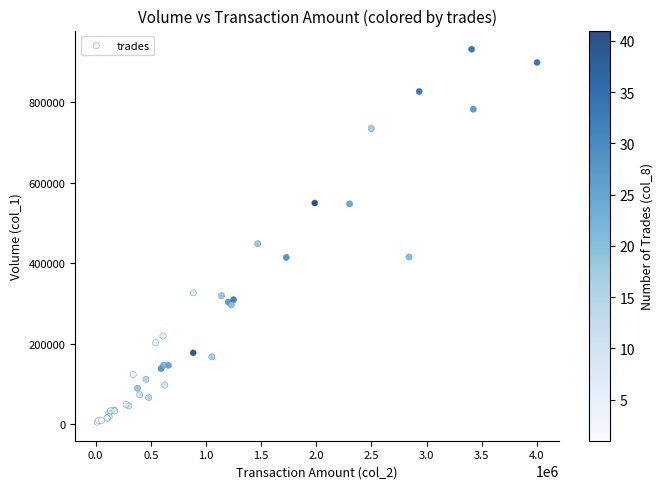

What Y value in the scatter plot is closest to 469000?

449000